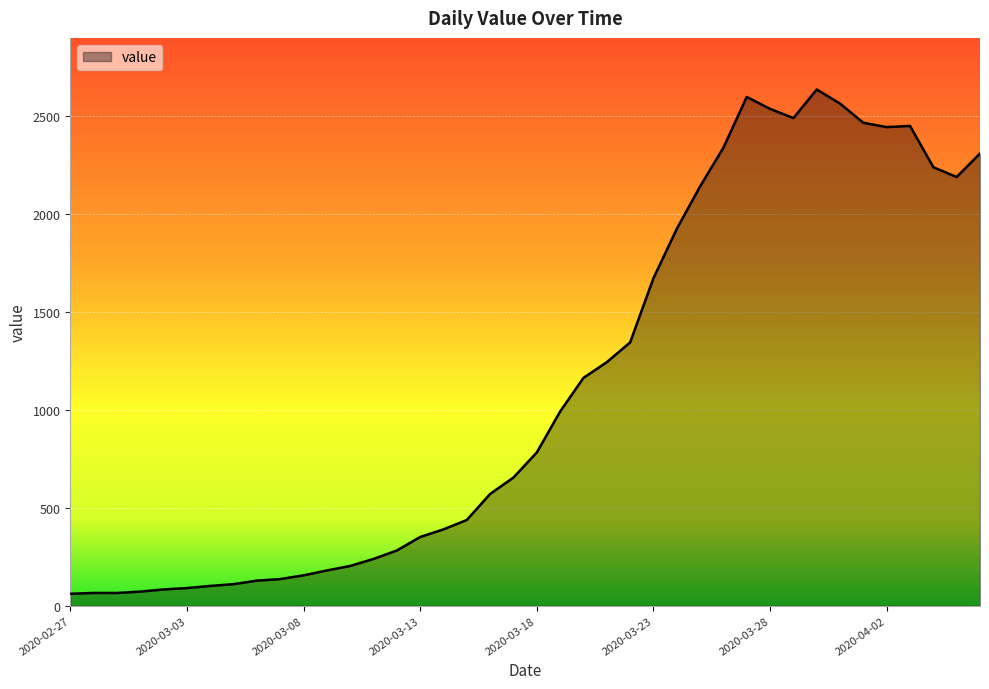

Does the chart display data point markers on the line(s)?

No